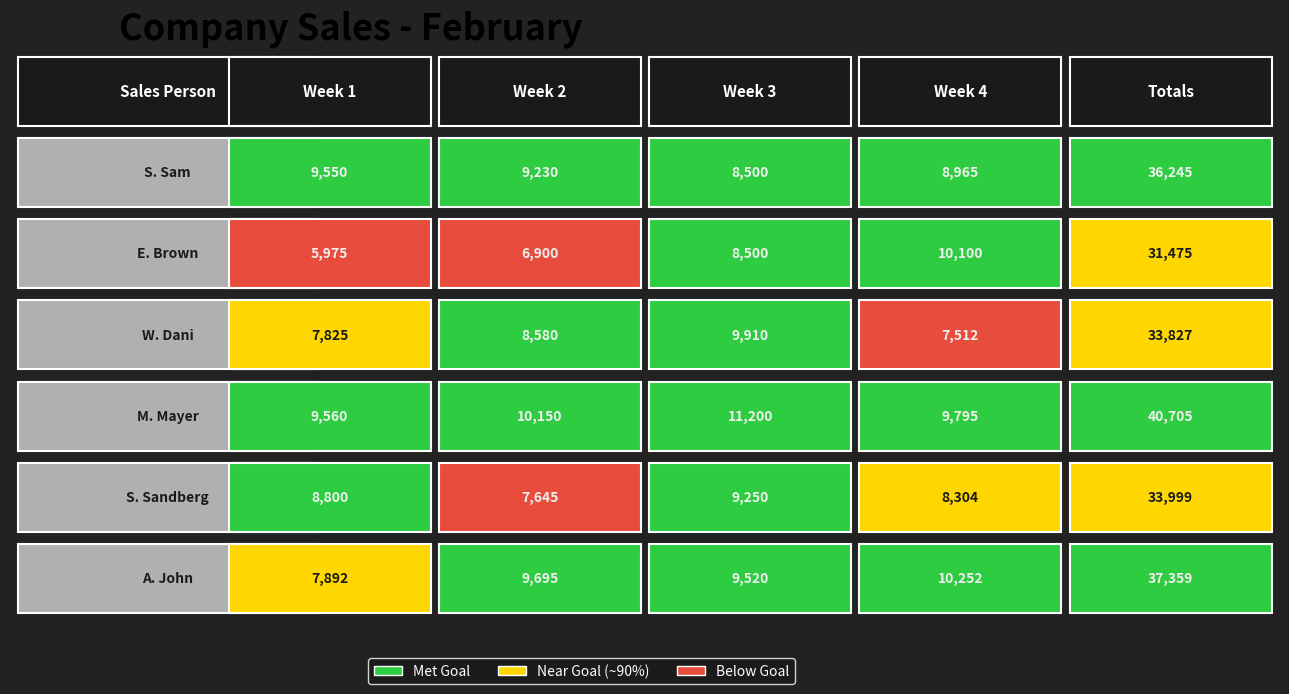

At which category is the sum across all series the highest?

Totals